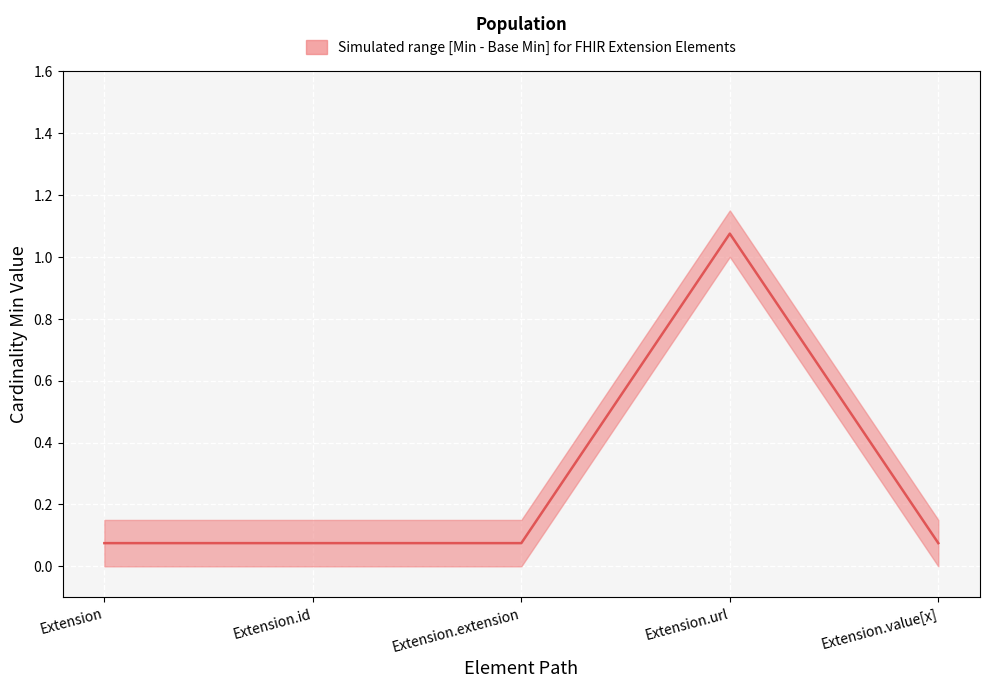

True or false: the data shows 0.1 at Extension.value[x].

True